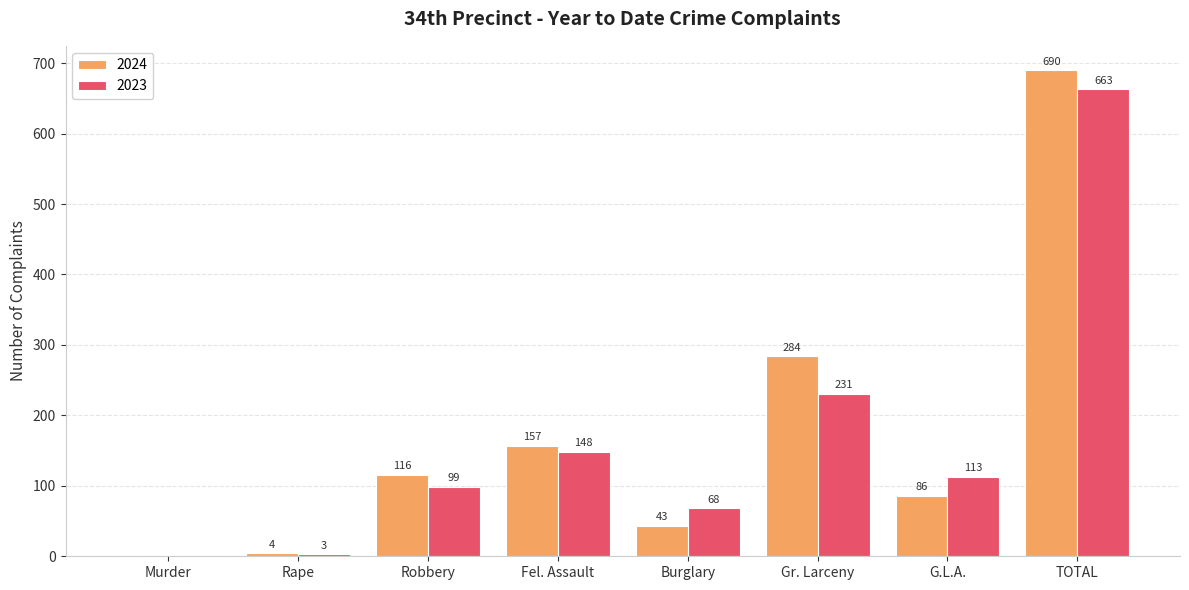

What is the spread (max minus min) of values at Rape?

1